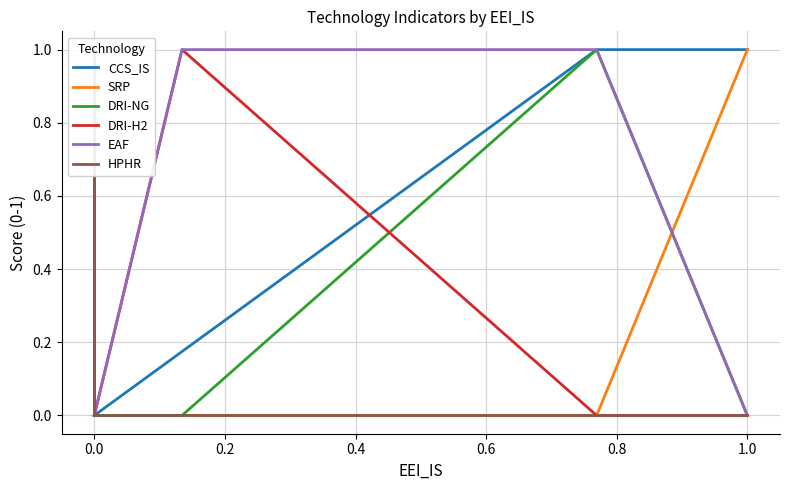

Where is HPHR nearest to the value 0?

0.4